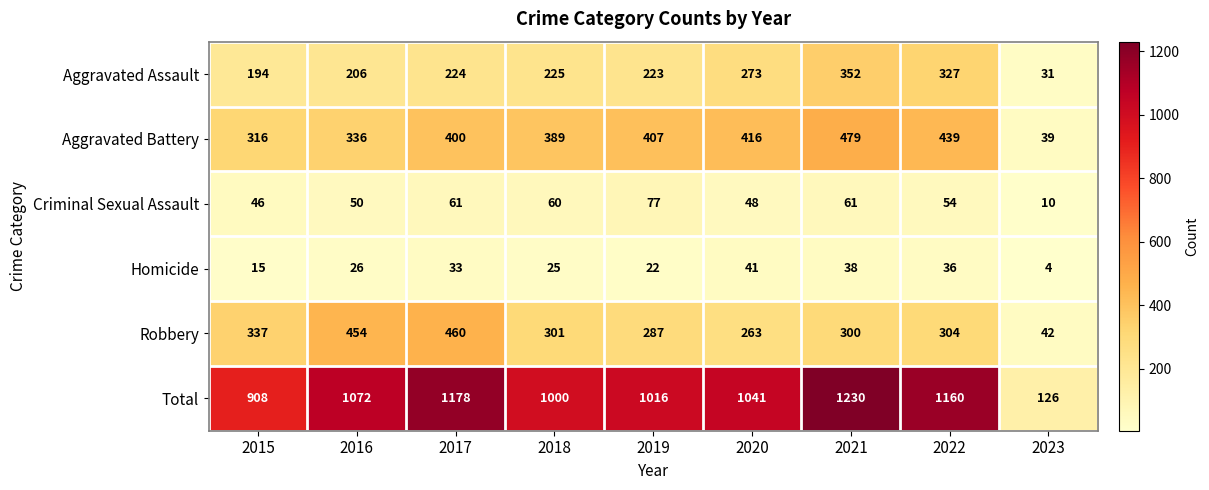

What is the minimum value shown in the chart?

4